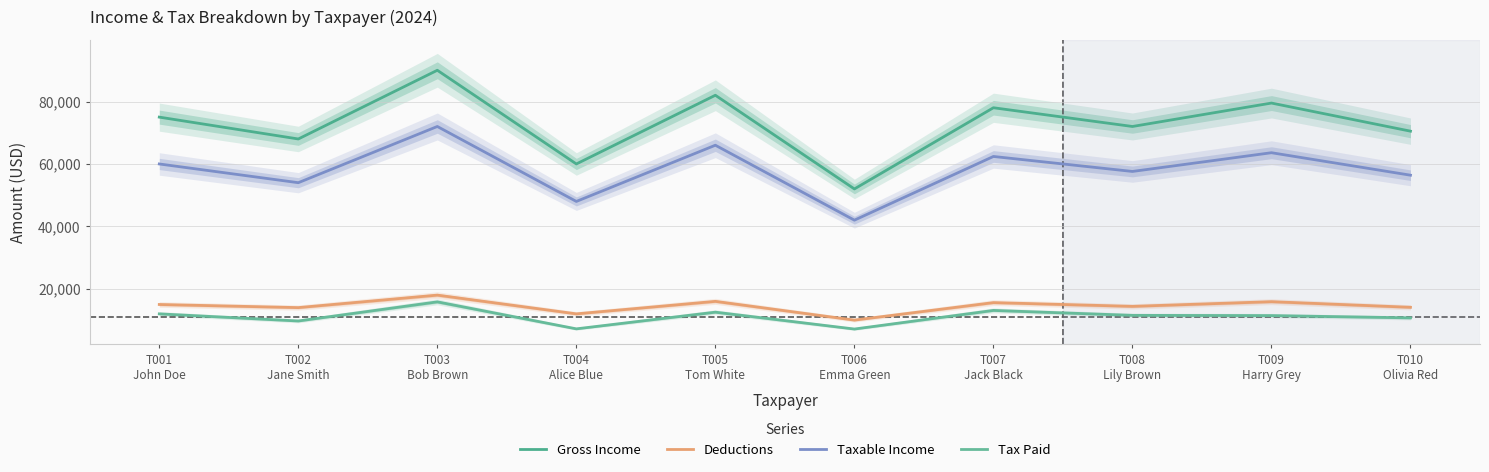

Where is the first local maximum for Taxable Income?

T003
Bob Brown